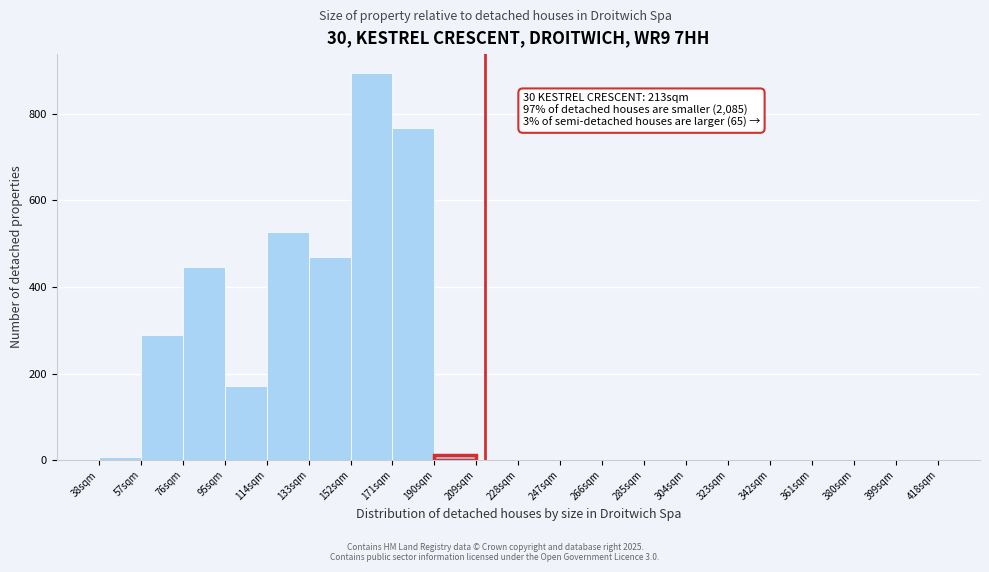

Which range on the x-axis has the tallest bar?

152 to 171